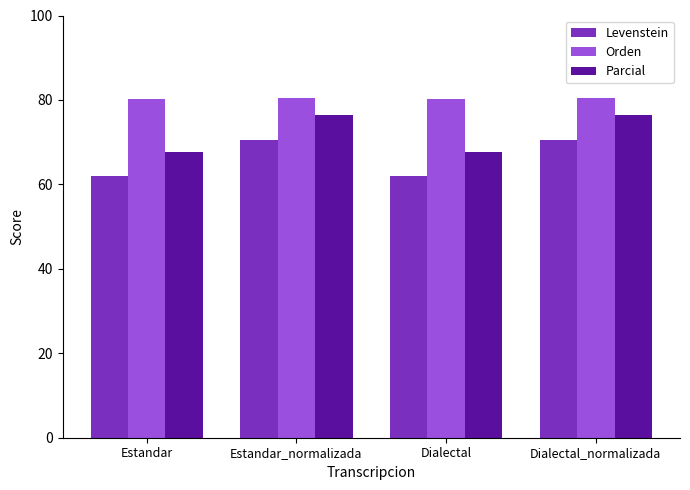

What is the sum of all Parcial values?

288.2